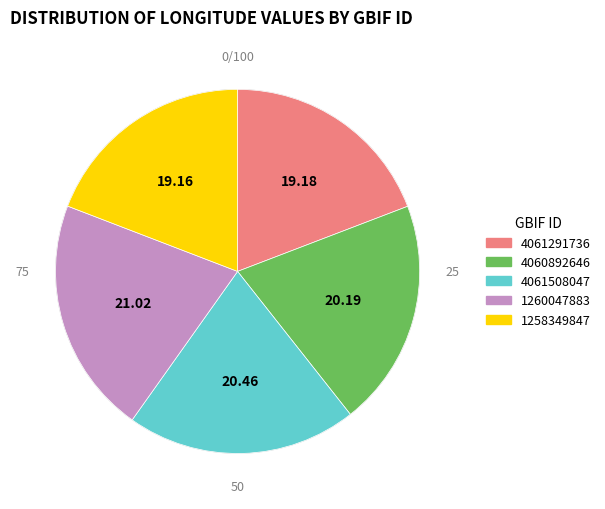

To the nearest percent, what is the difference between the 1258349847 and 4061508047 slice percentages?

1%